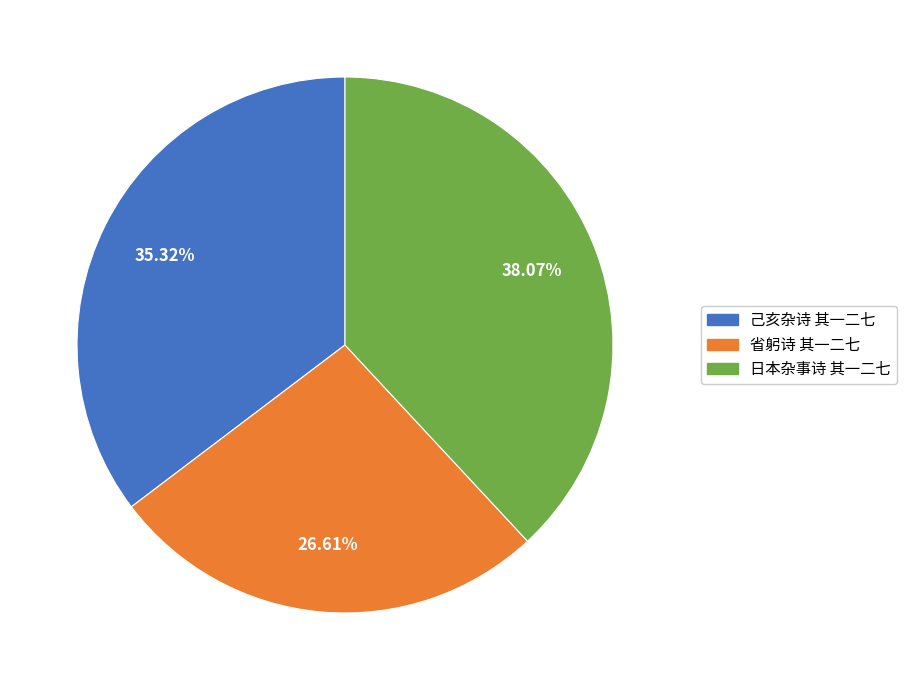

How much of the chart is everything except 日本杂事诗 其一二七?

61.9%